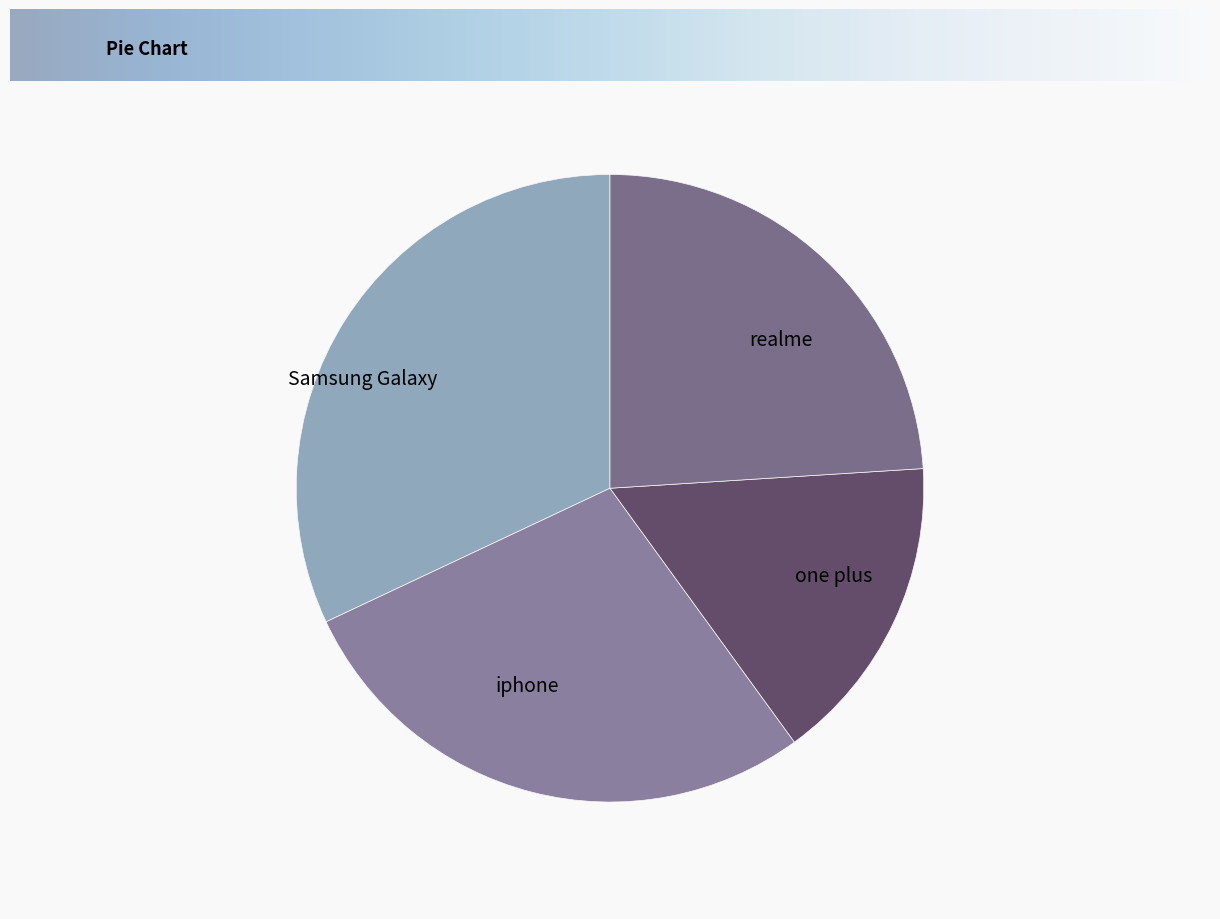

Which category has the biggest portion of the pie?

Samsung Galaxy